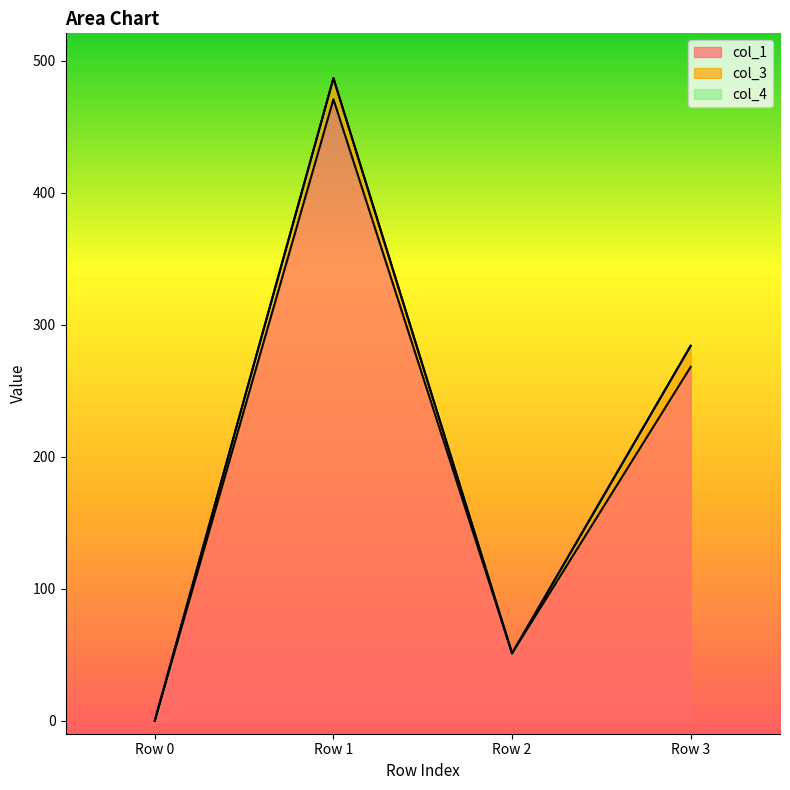

What are all the series names shown in the legend?

col_1, col_3, col_4